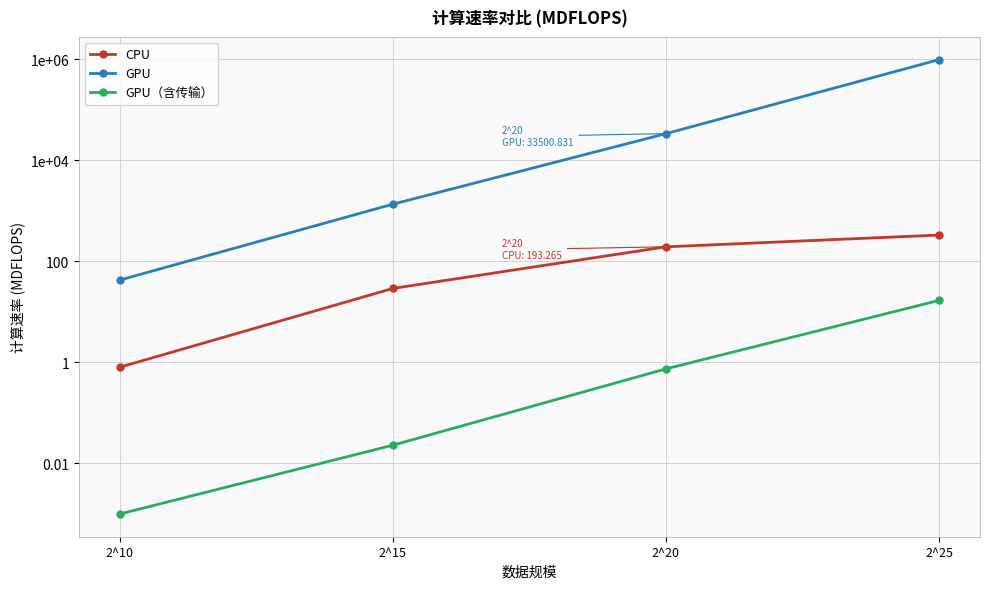

True or false: GPU（含传输） and GPU intersect in this chart.

False